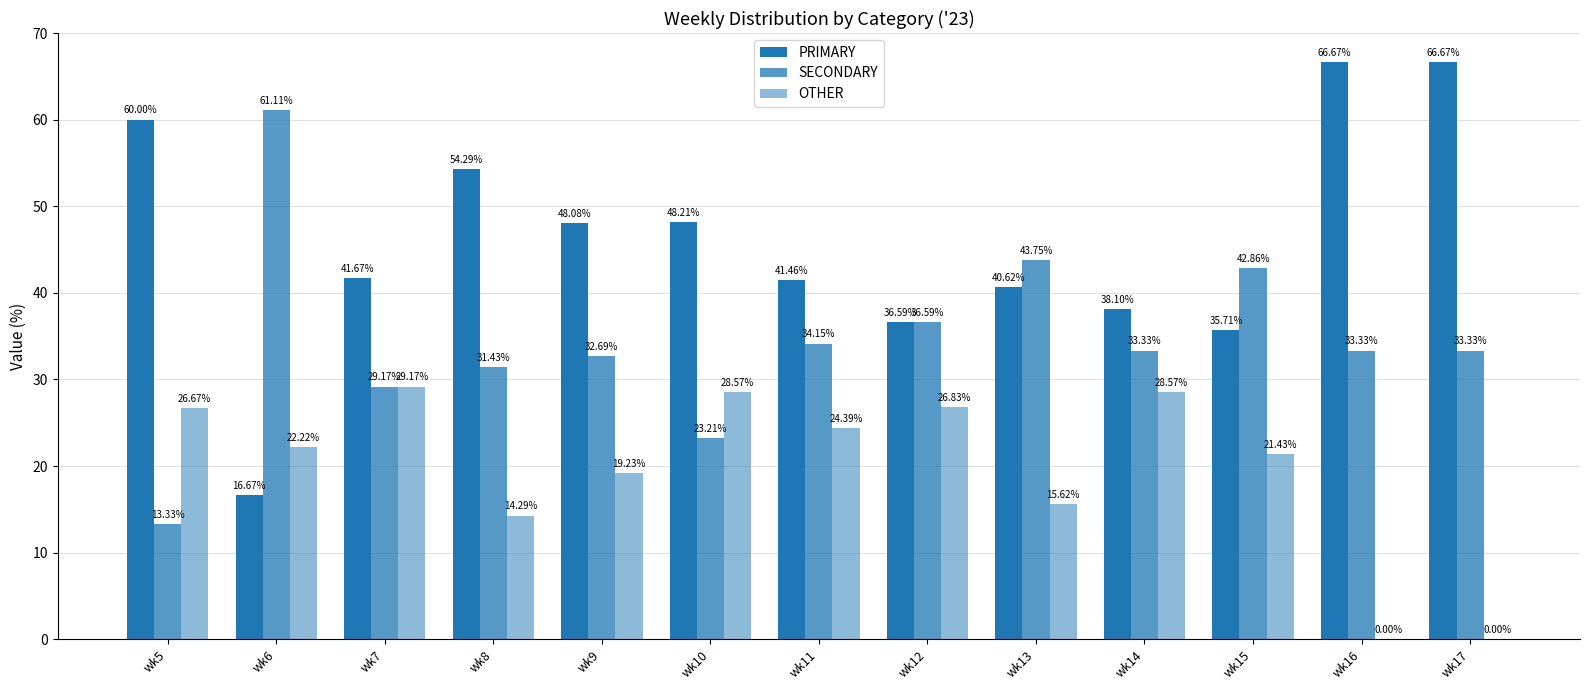

How many data points in OTHER are above 22?

7